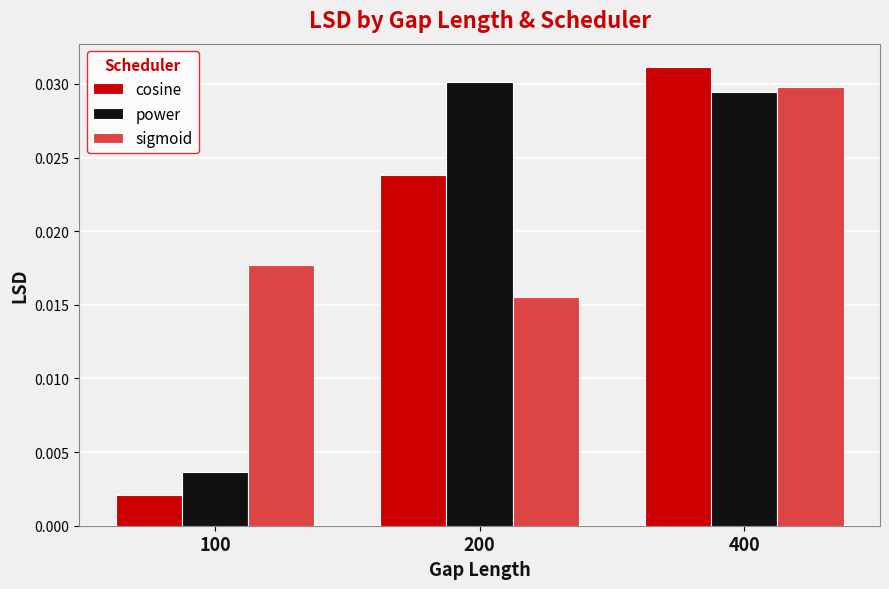

Rank the series at 100 from highest to lowest value.

sigmoid, power, cosine